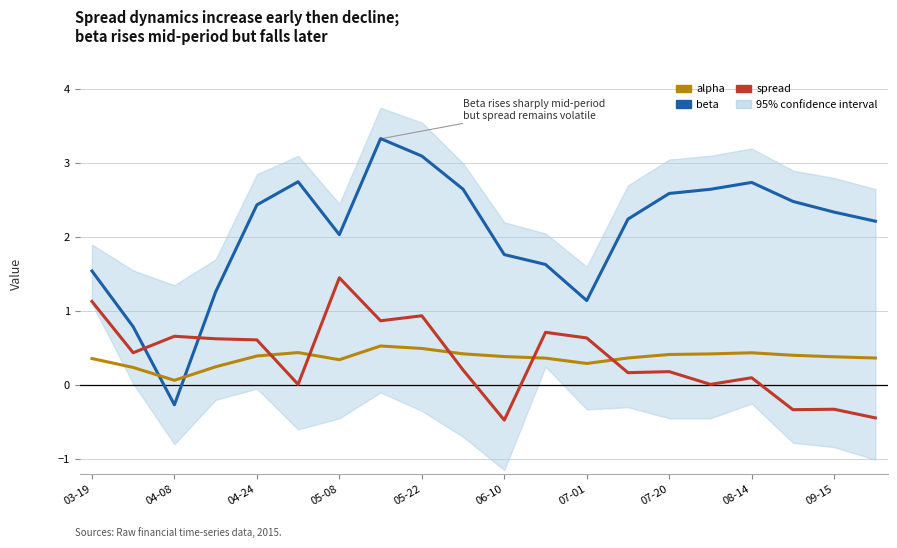

Which category has the lowest value across all series?

06-10